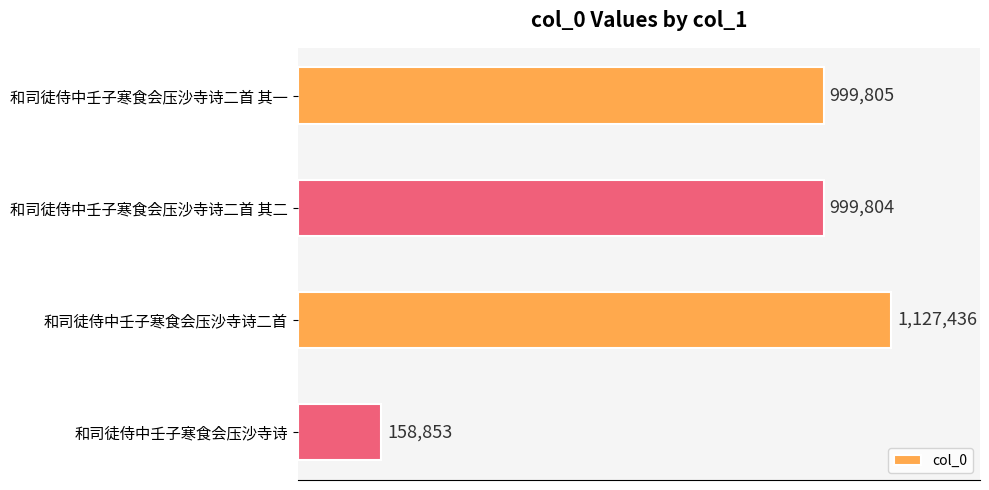

Which category has the highest value across all series?

和司徒侍中壬子寒食会压沙寺诗二首